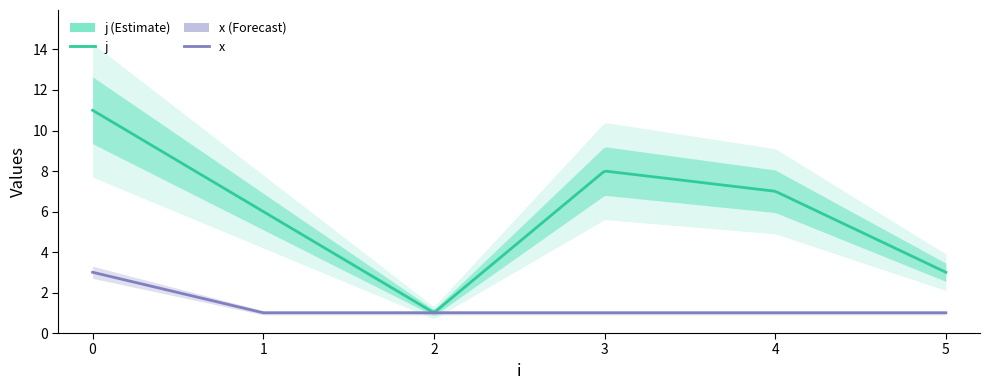

Rank the series by their average value, from lowest to highest.

x, j